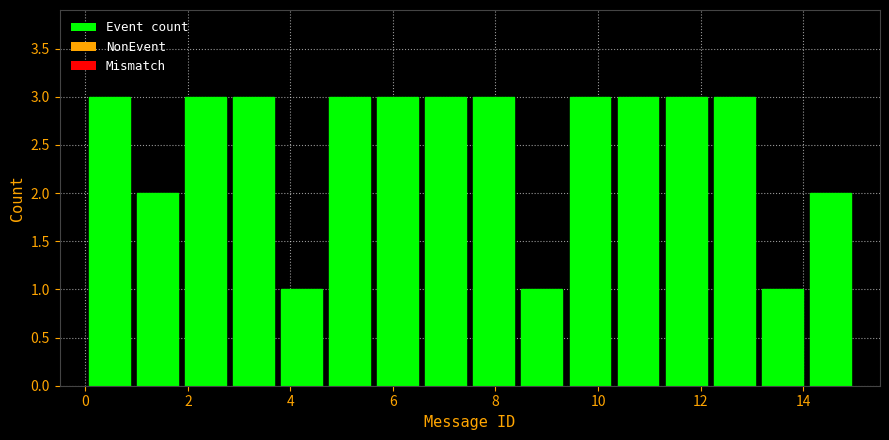

Reading left to right, list every bar in this chart as the range it spans on the x-axis followed by its height. Neither the bar edges nor the heights are printed on the chart, so give them approximately, as read against the axes.

0.0 to 1.0: 3
1.0 to 1.8: 2
1.8 to 2.8: 3
2.8 to 3.8: 3
3.8 to 4.6: 1
4.6 to 5.6: 3
5.6 to 6.6: 3
6.6 to 7.6: 3
7.6 to 8.4: 3
8.4 to 9.4: 1
9.4 to 10.4: 3
10.4 to 11.2: 3
11.2 to 12.2: 3
12.2 to 13.2: 3
13.2 to 14.0: 1
14.0 to 15.0: 2